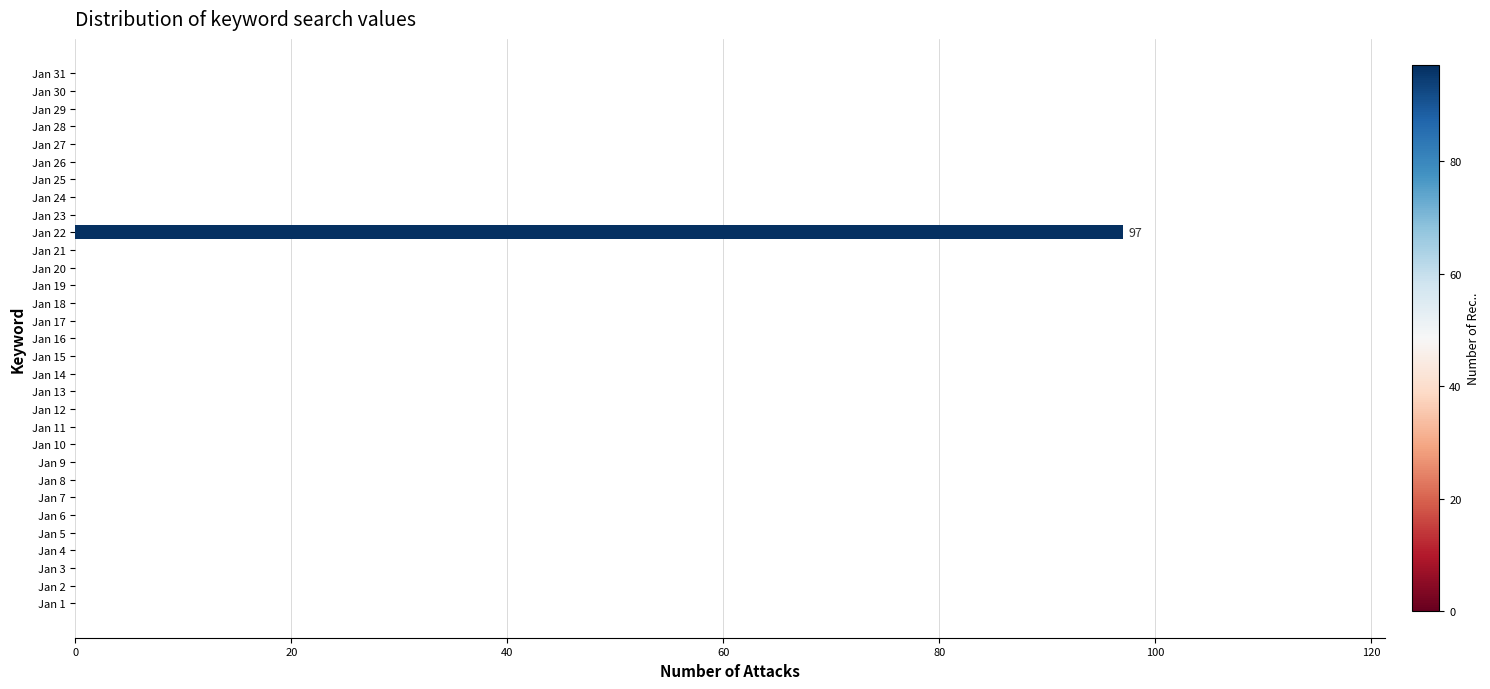

True or false: the data shows 51 at Jan 31.

False